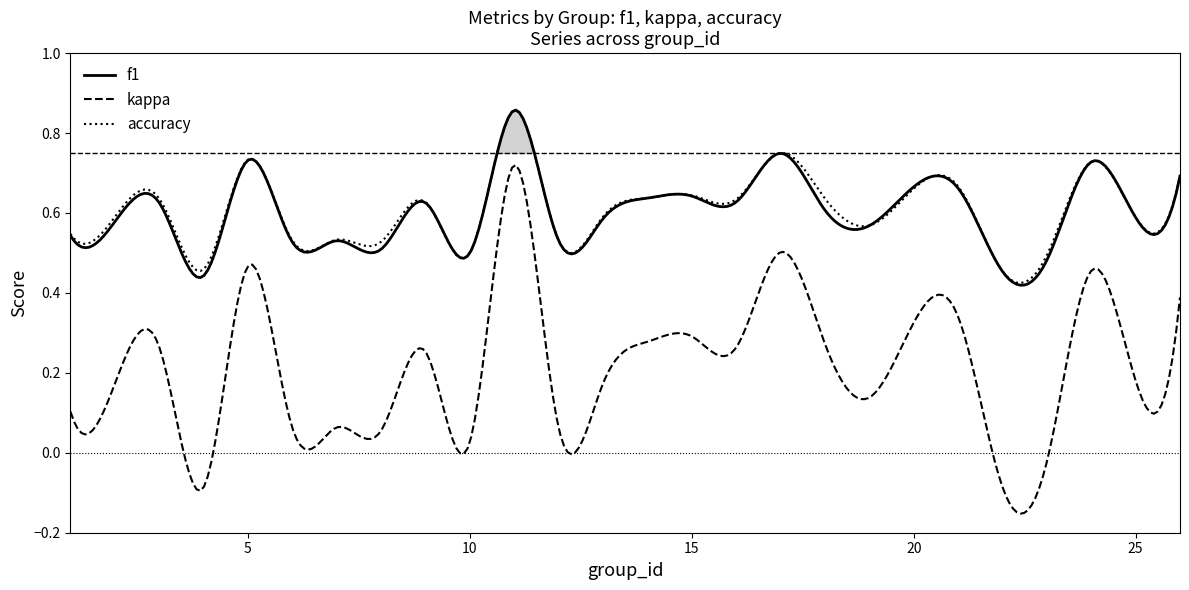

Reading left to right, extract all data points from this chart.

f1: 1=0.5	2=0.6	3=0.6	4=0.4	5=0.7	6=0.5	7=0.5	8=0.5	9=0.6	10=0.5	11=0.9	12=0.5	13=0.6	14=0.6	15=0.6	16=0.6	17=0.7	18=0.6	19=0.6	21=0.7	22=0.5	23=0.5	24=0.7	25=0.6	26=0.7
kappa: 1=0.1	2=0.2	3=0.3	4=-0.1	5=0.5	6=0.1	7=0.1	8=0.1	9=0.3	10=0.0	11=0.7	12=0.1	13=0.2	14=0.3	15=0.3	16=0.3	17=0.5	18=0.3	19=0.1	21=0.3	22=-0.1	23=-0.0	24=0.5	25=0.2	26=0.4
accuracy: 1=0.5	2=0.6	3=0.6	4=0.5	5=0.7	6=0.5	7=0.5	8=0.5	9=0.6	10=0.5	11=0.9	12=0.5	13=0.6	14=0.6	15=0.6	16=0.6	17=0.8	18=0.6	19=0.6	21=0.7	22=0.5	23=0.5	24=0.7	25=0.6	26=0.7